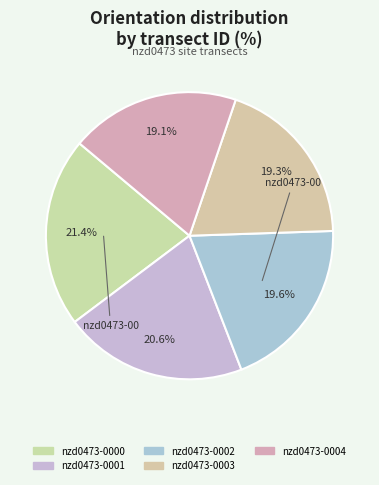

What percentage is the nzd0473-0000 slice, to the nearest percent?

21%